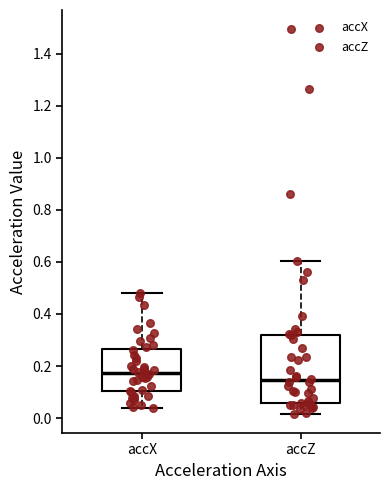

Which box's median line is the highest?

accX